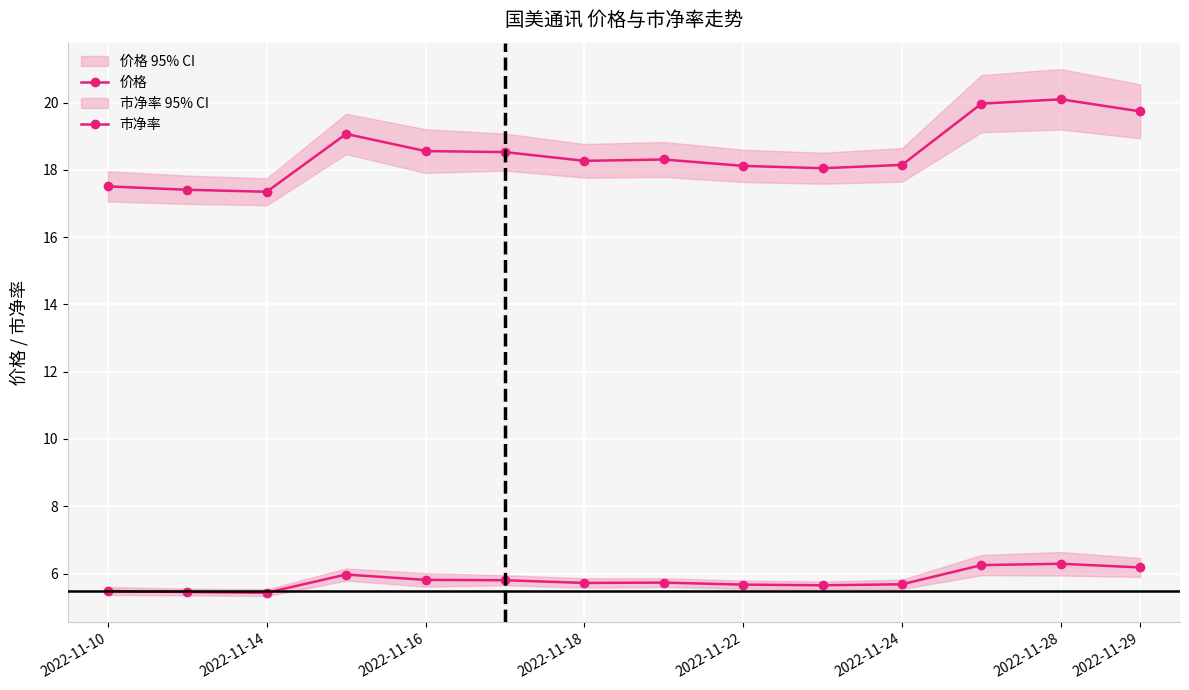

At which category does the chart reach its peak across all series?

2022-11-28